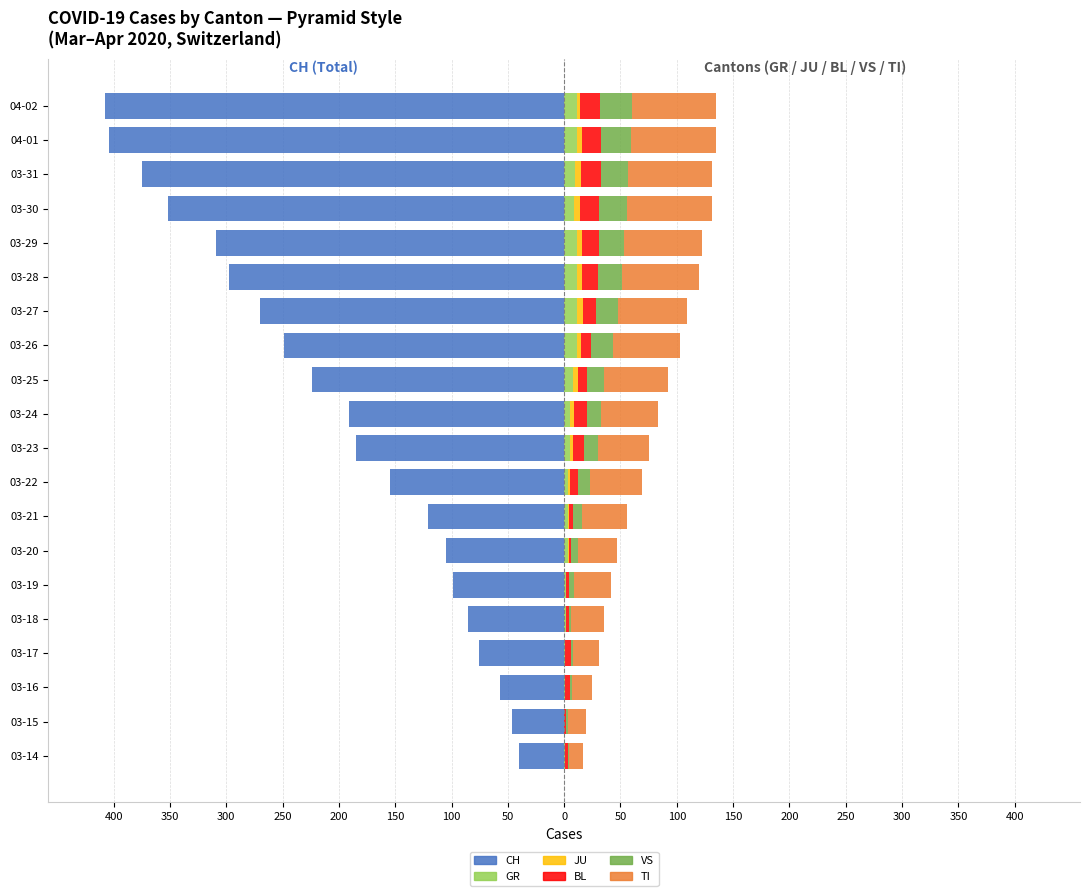

Read the TI value at 03-28, to the nearest 10.

70